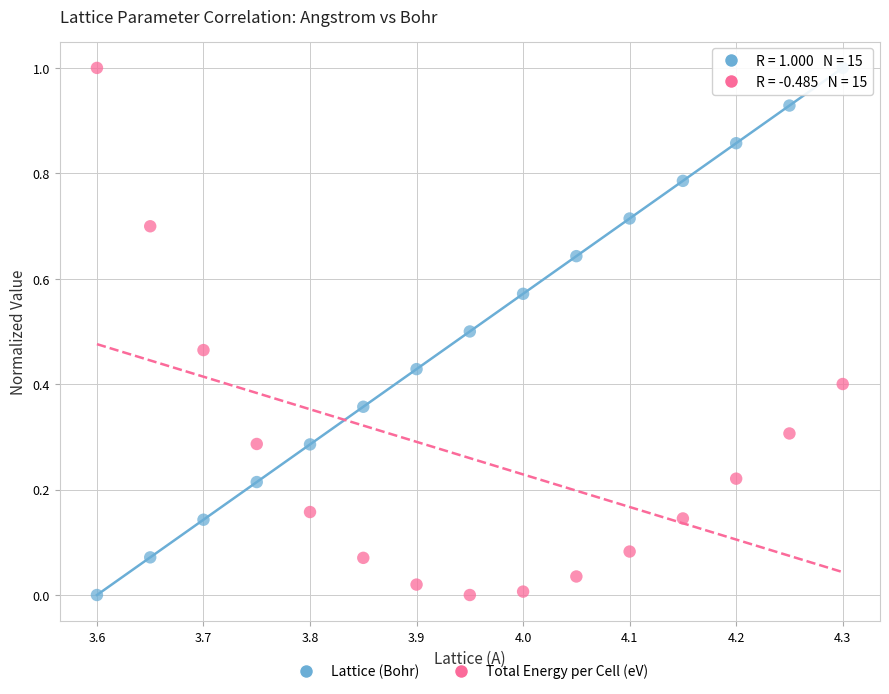

Across all data points, what is the range of Y values (max minus min)?

1.0